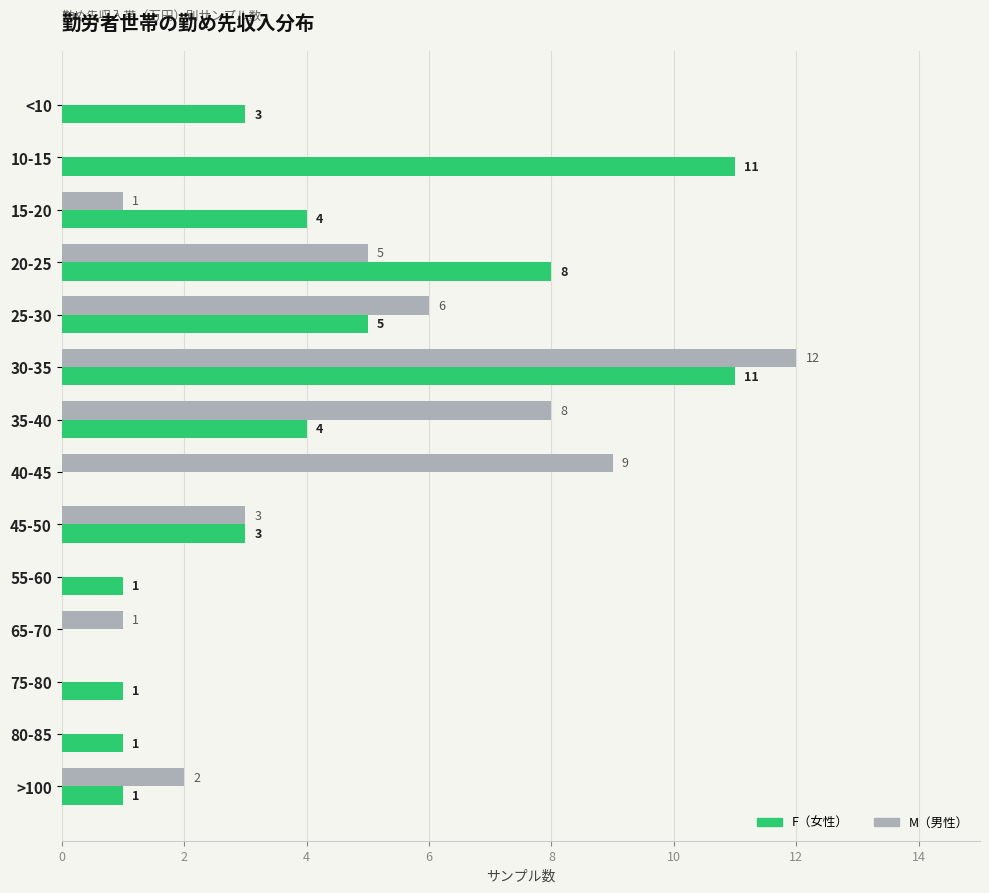

What is the total value across all series at 20-25?

13